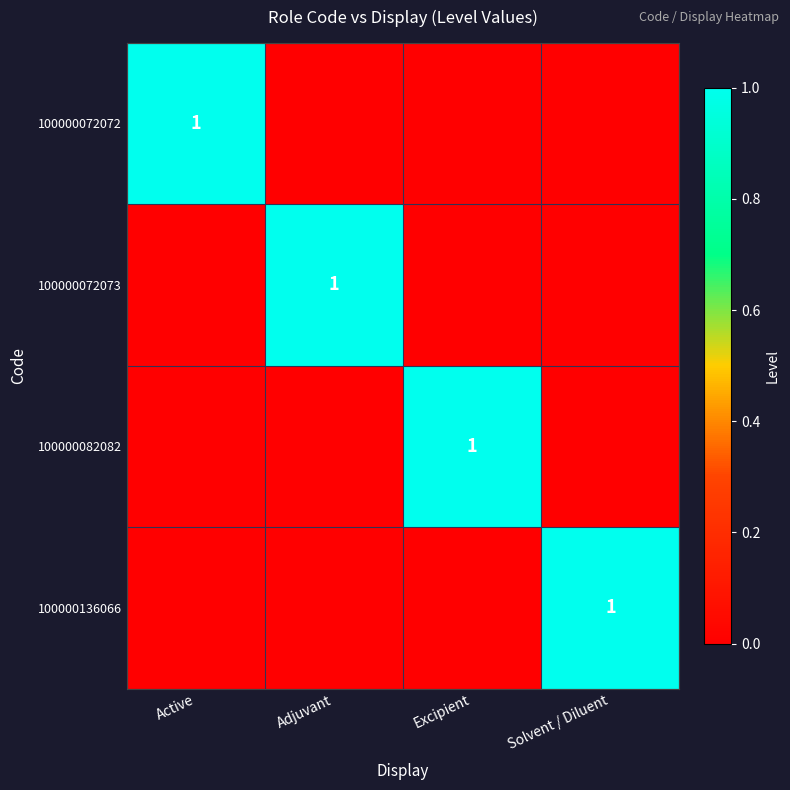

Is it true that 100000136066 equals 0 at Solvent / Diluent?

False